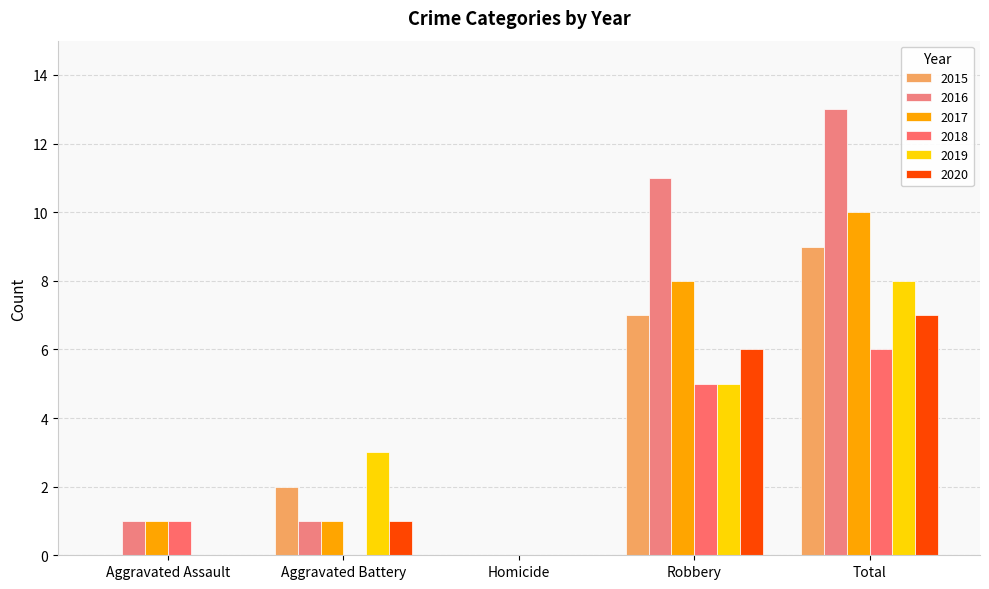

What is the label of the 3rd bar from the right?

Homicide